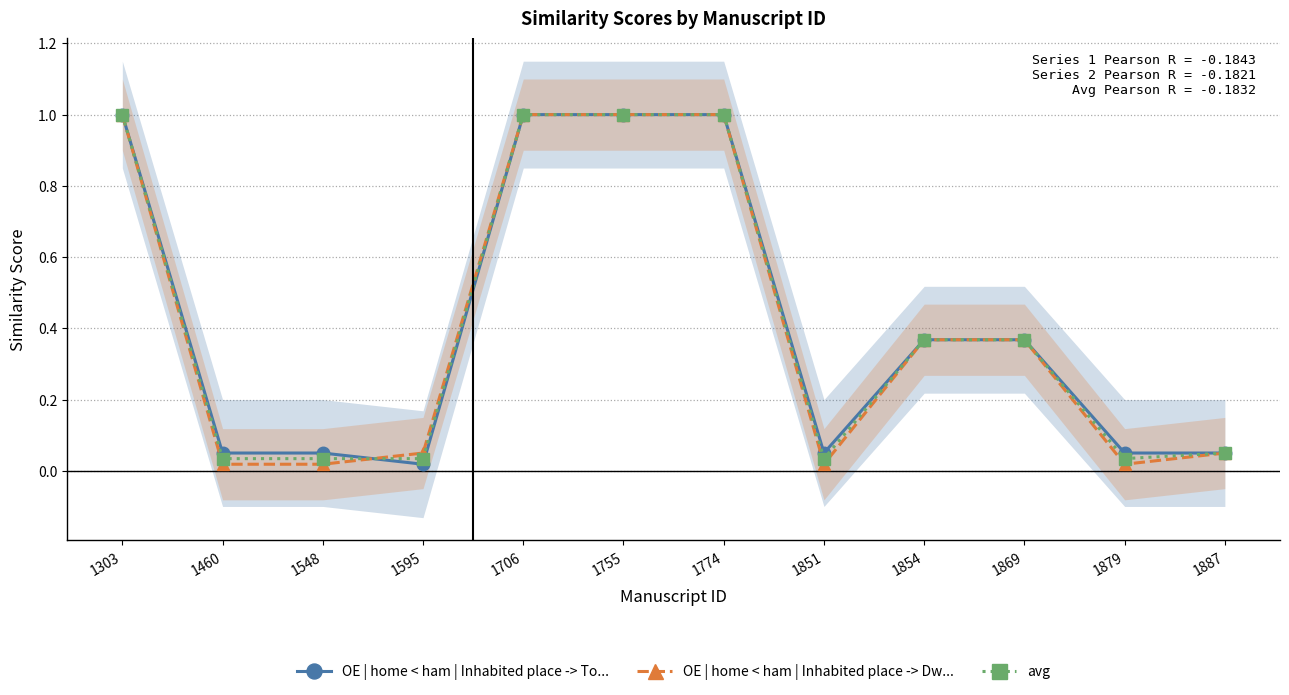

What is the total value across all series at 1854?

1.1